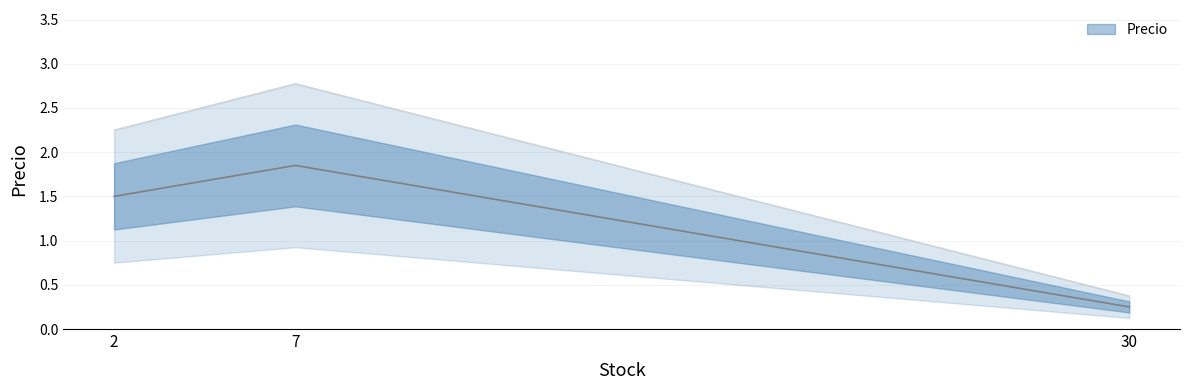

Which category has the highest value across all series?

7